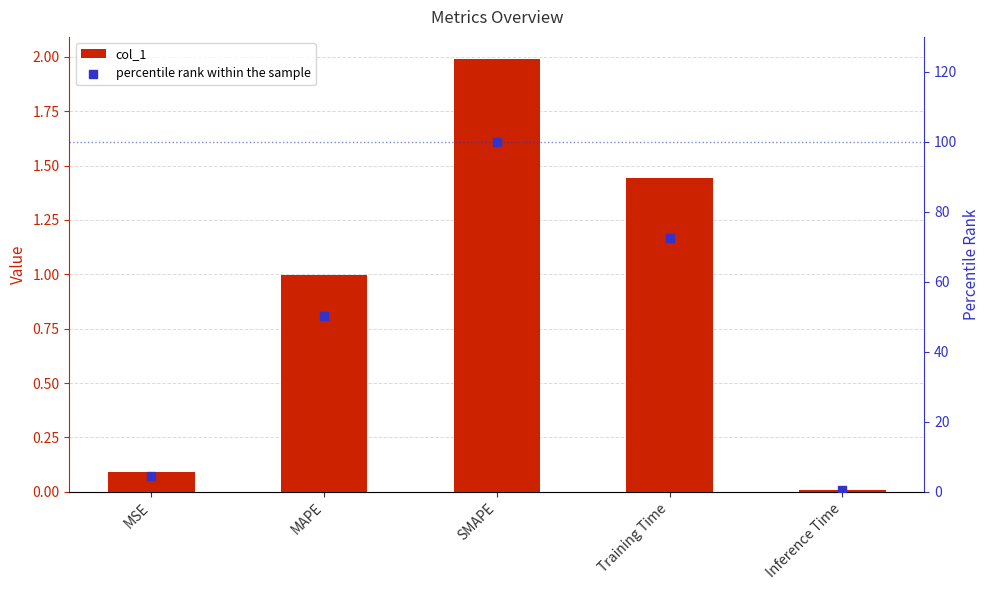

At how many categories does at least one series exceed 58?

2